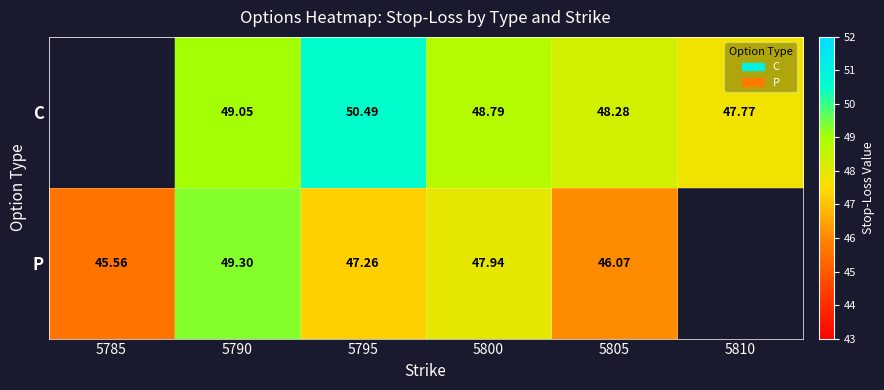

Is the value of P at 5790 greater than the value of C at 5800?

Yes